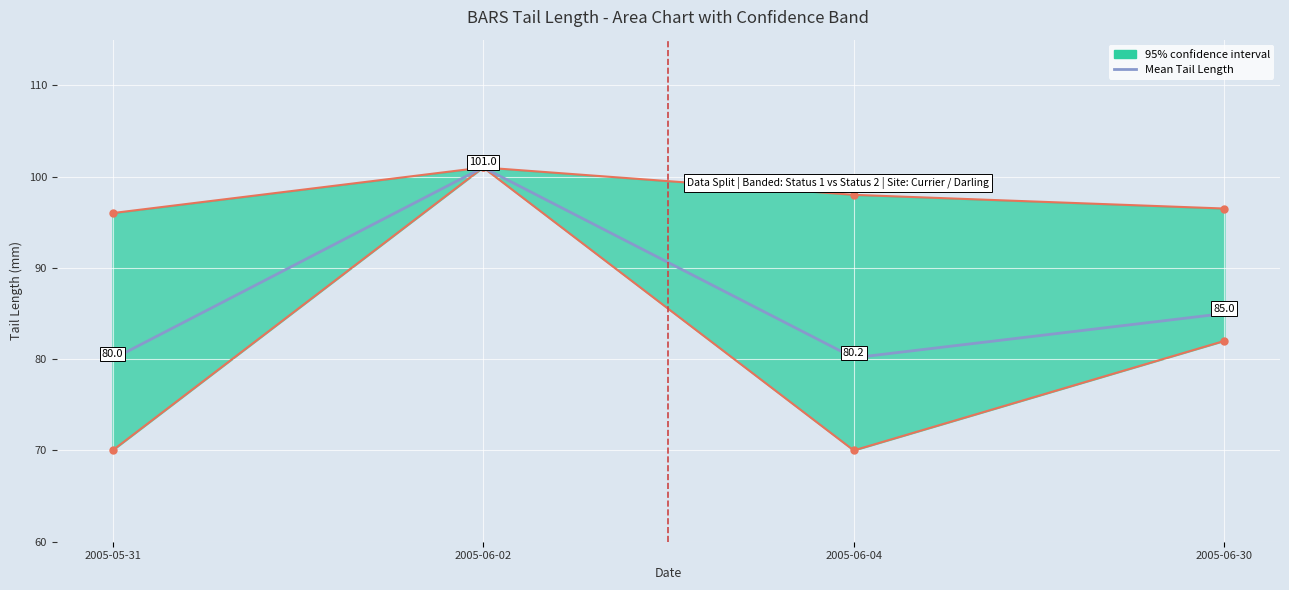

What is the change in value from 2005-05-31 to 2005-06-02?

+21.0